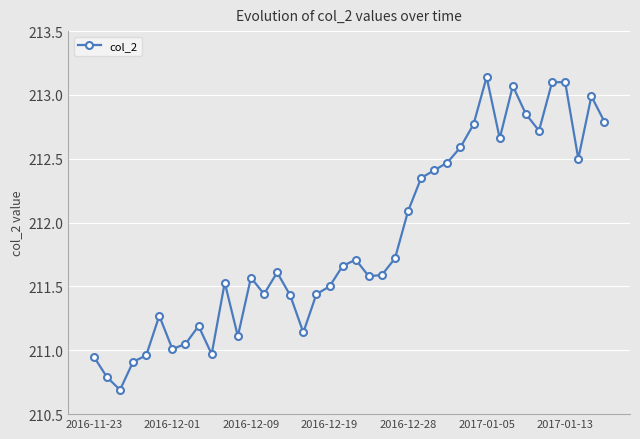

True or false: there are more than 1 points higher than both neighbors.

True